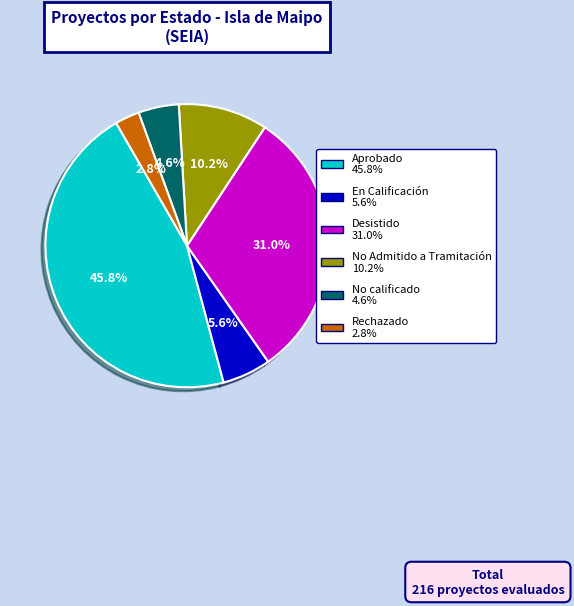

Count the number of slices in the pie.

6